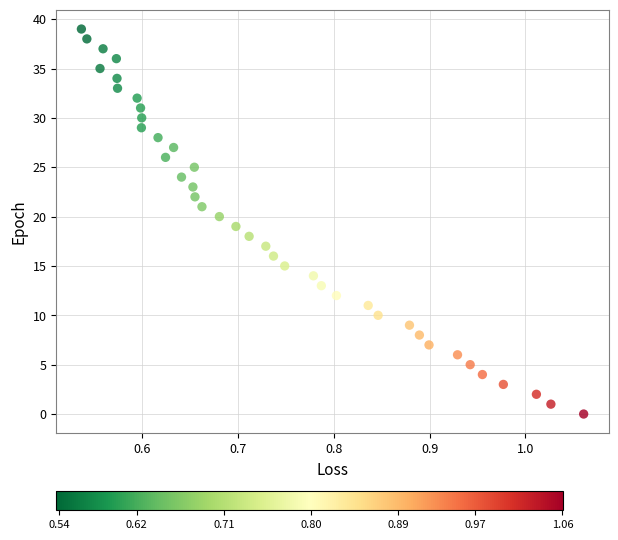

What is the range of Y values (max minus min)?

39